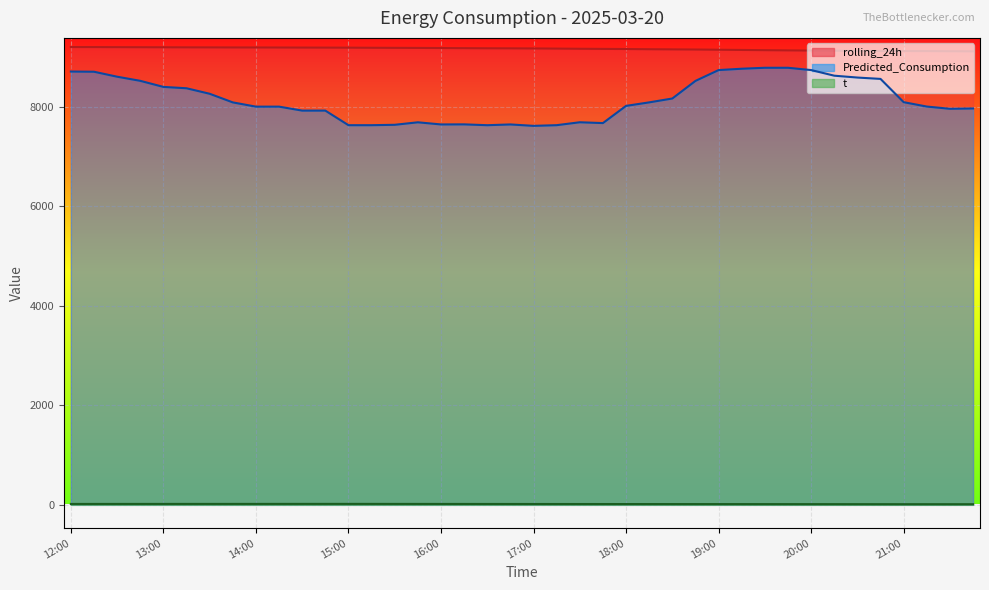

List the series in order of their peak value, highest first.

rolling_24h, Predicted_Consumption, t